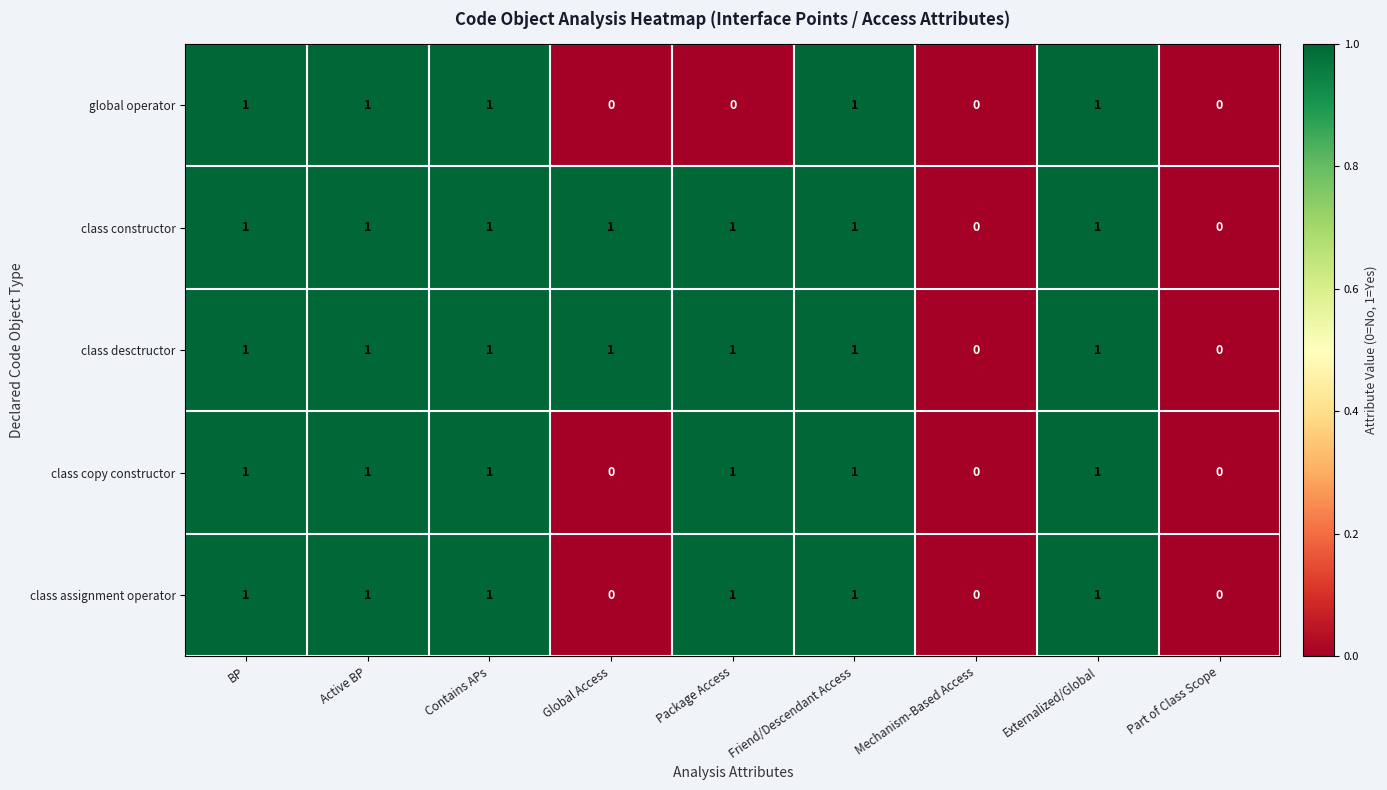

What is the total value across all series at Package Access?

4